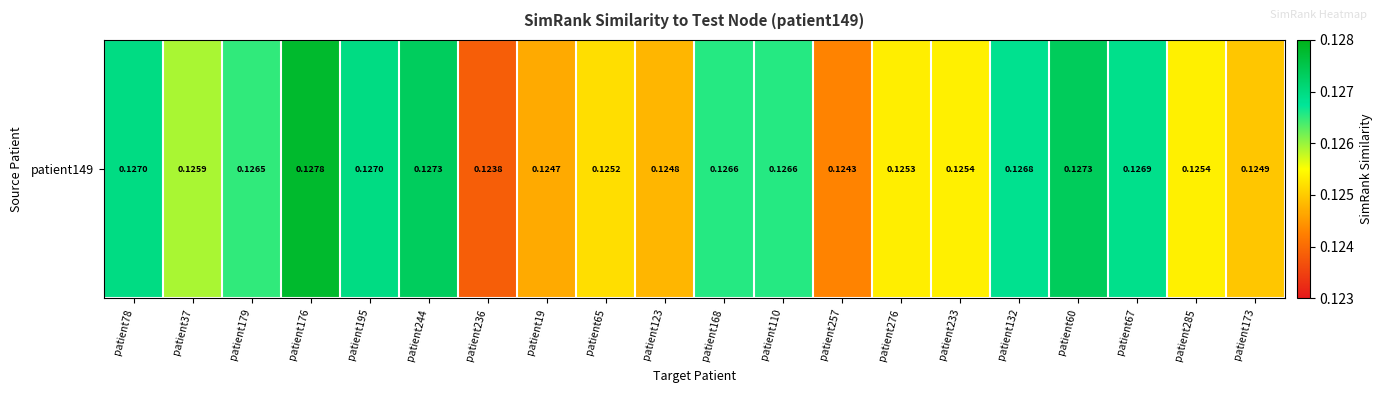

Rank the categories by value from highest to lowest.

patient176, patient60, patient244, patient78, patient195, patient67, patient132, patient168, patient110, patient179, patient37, patient233, patient285, patient276, patient65, patient173, patient123, patient19, patient257, patient236